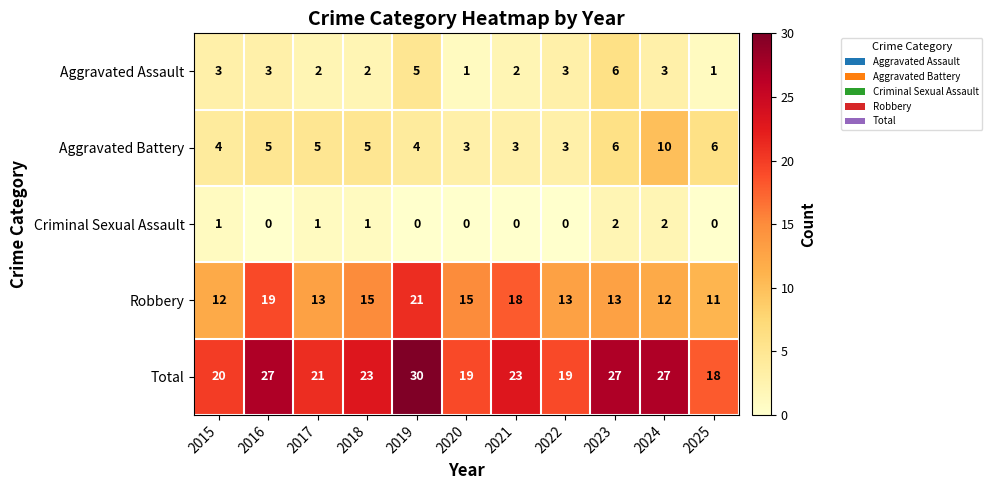

How many distinct data groups are displayed?

5